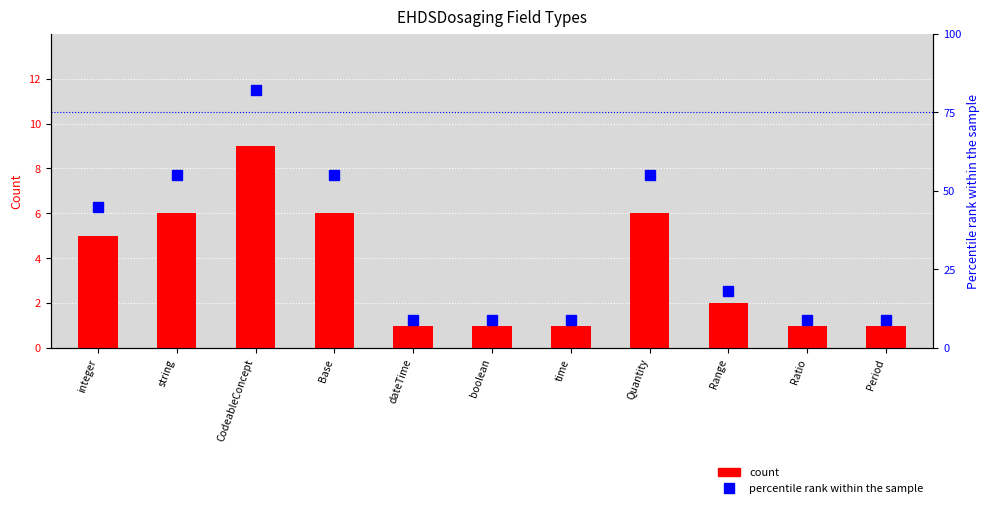

What is the value of the count bar at the 3rd from the left?

9